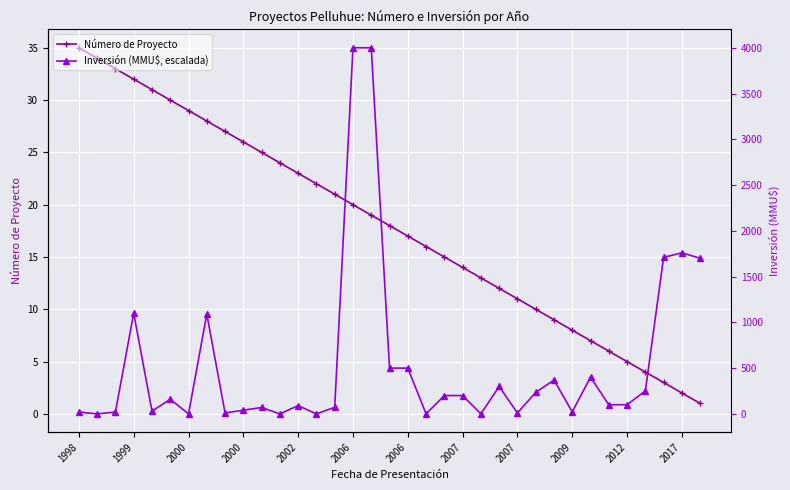

What is the sum of all Número de Proyecto values?

630.0